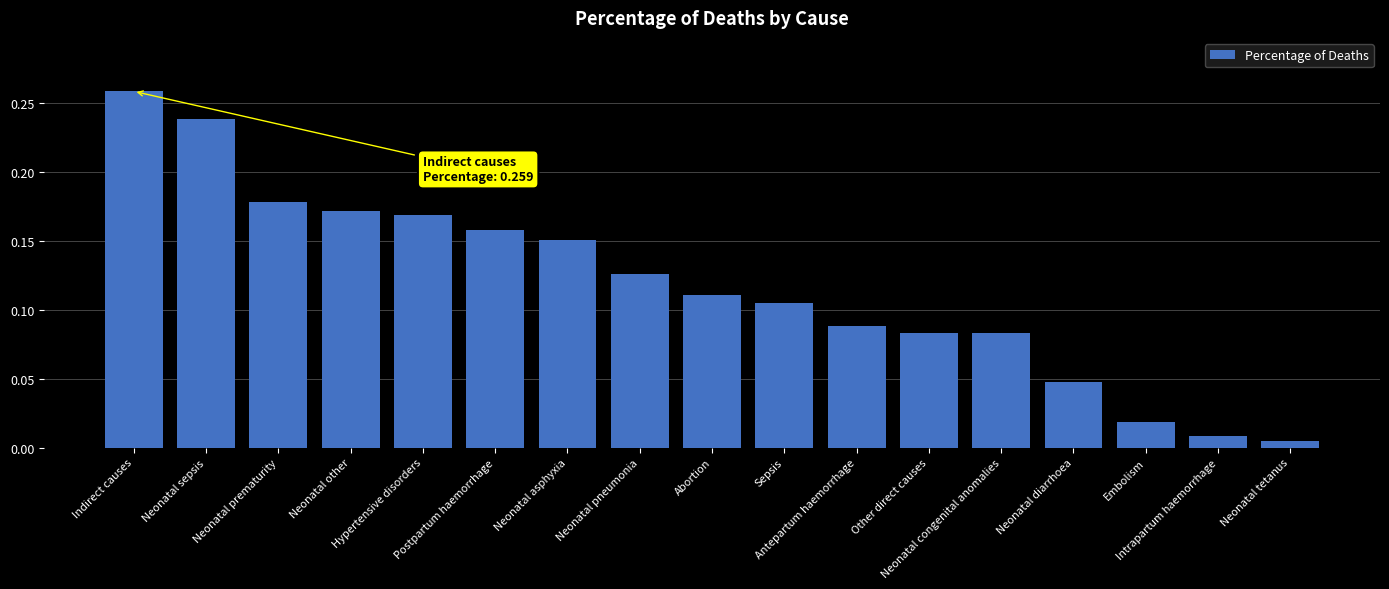

Between Abortion and Neonatal other, which is larger?

Neonatal other